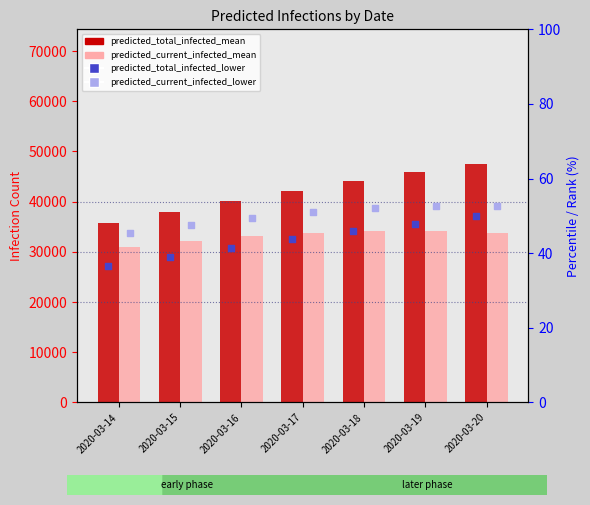

What are all the series names shown in the legend?

predicted_total_infected_mean, predicted_current_infected_mean, predicted_total_infected_lower, predicted_current_infected_lower